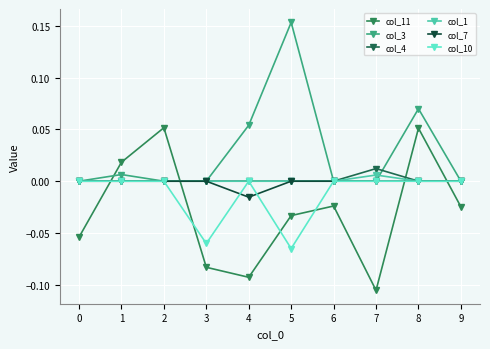

Is this an area chart (filled region under the line)?

No